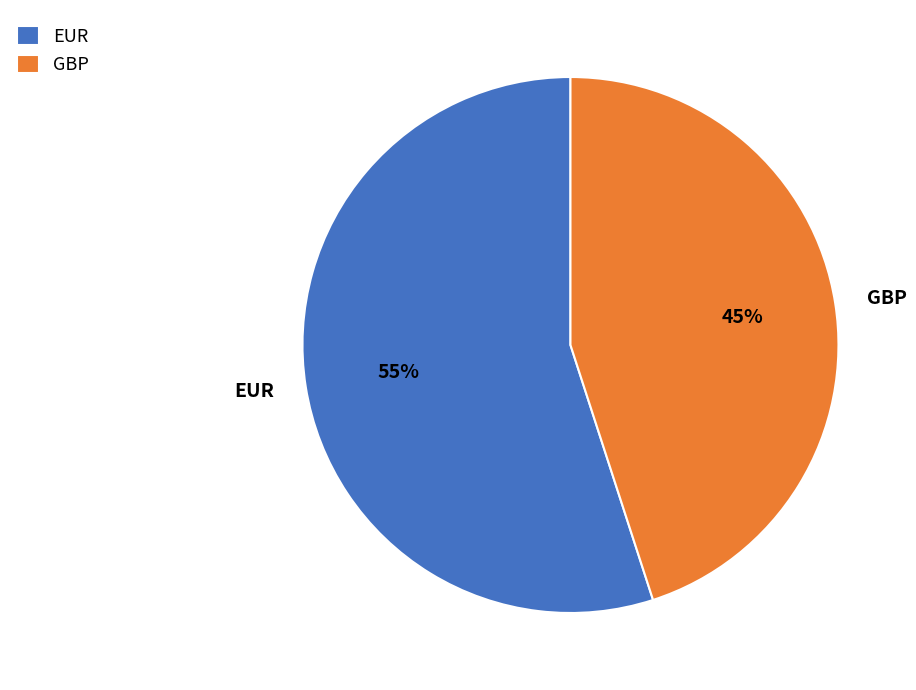

Which slice represents more than half of the pie?

EUR